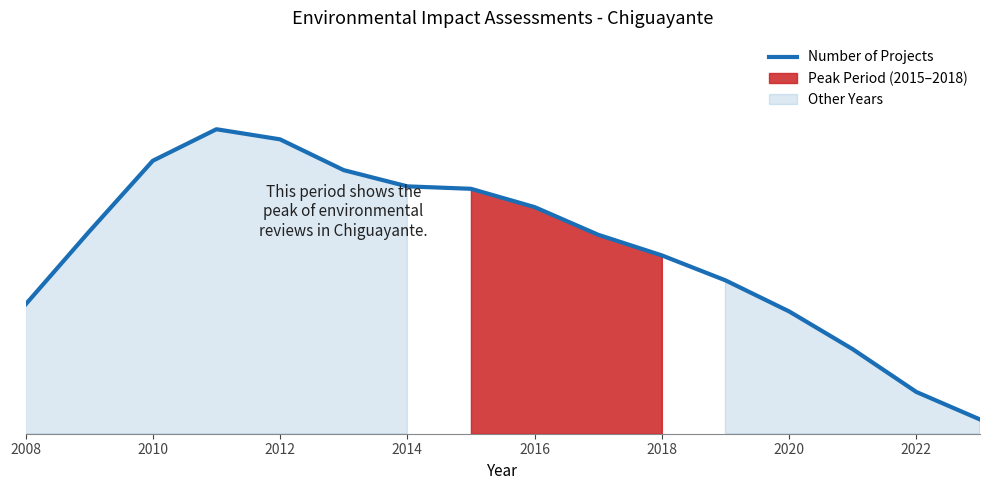

What position from the left is 2010?

2